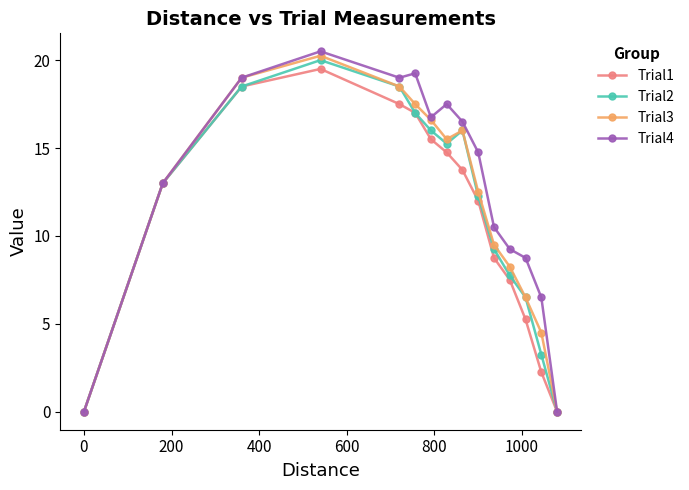

What is the highest value of the Trial2 series?

20.0